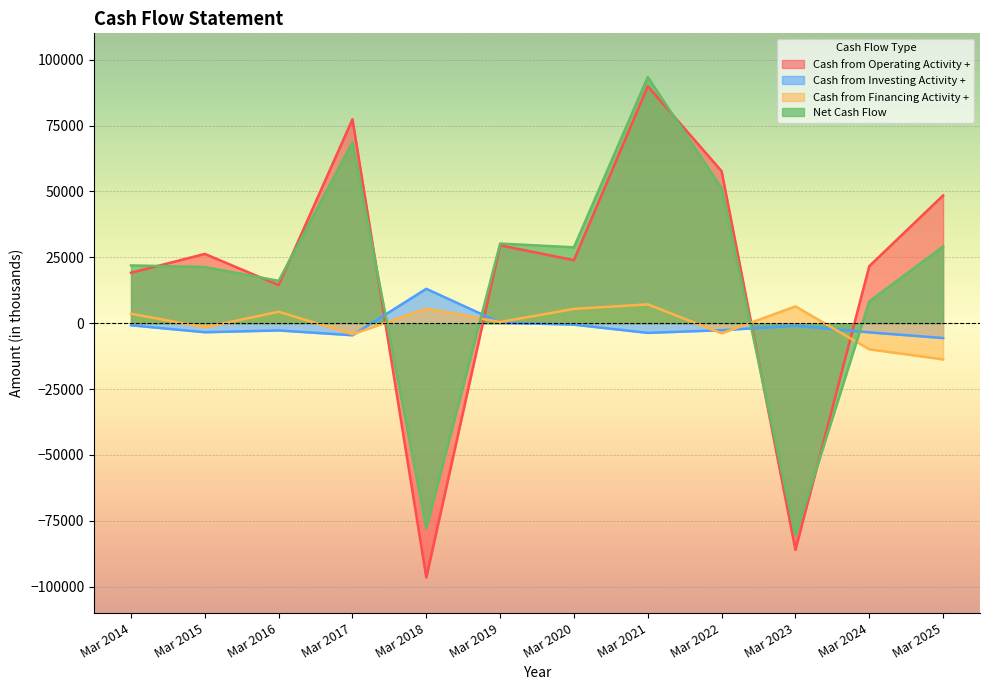

Where do Net Cash Flow and Cash from Investing Activity + first cross each other?

Mar 2017 and Mar 2018